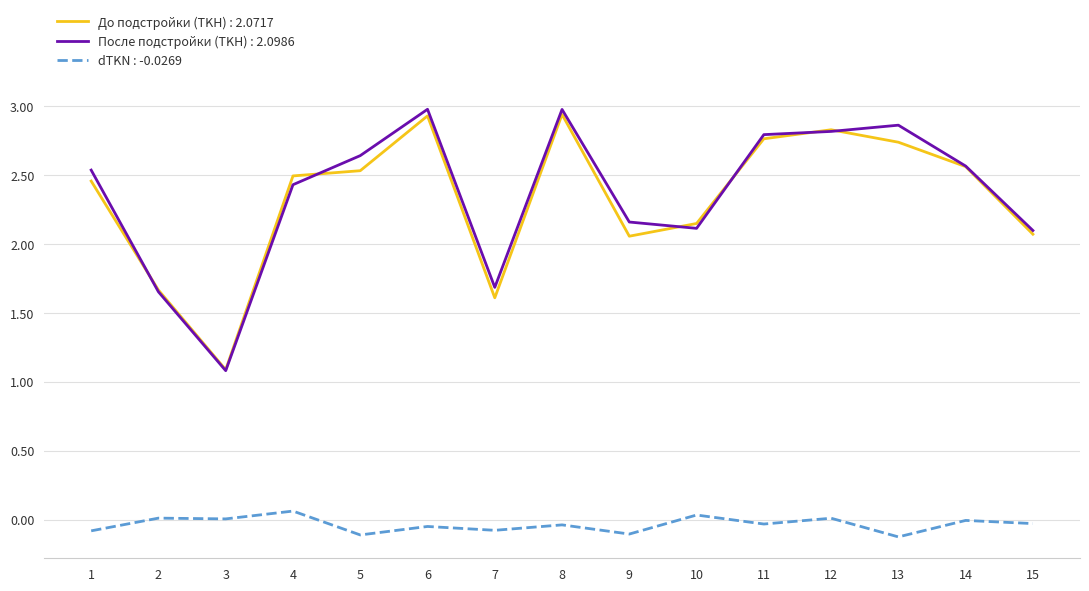

What is the maximum value shown in the chart?

3.0